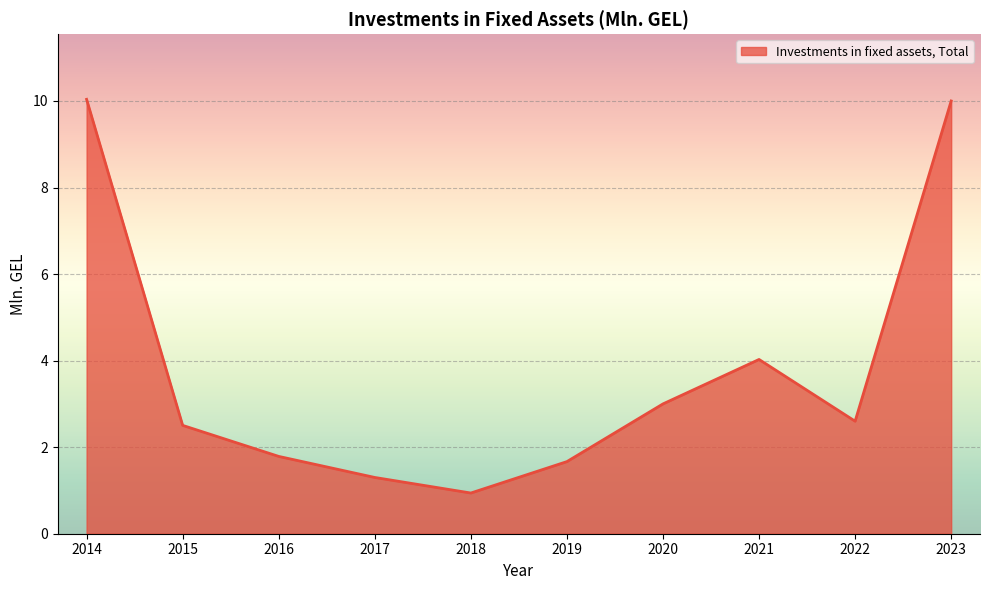

What is the difference between the second highest and minimum values?

9.1